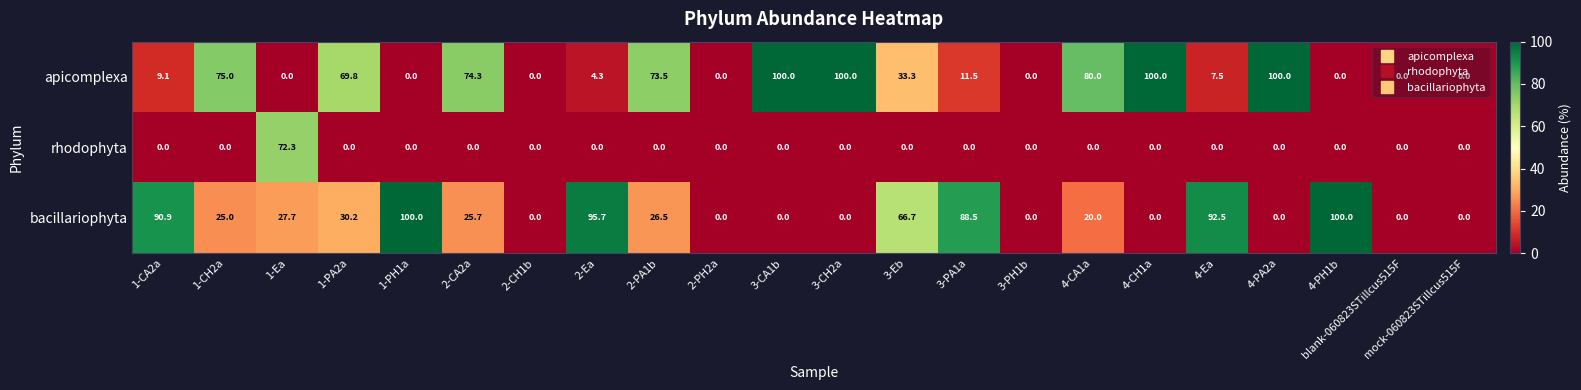

How many values in apicomplexa are above zero?

14